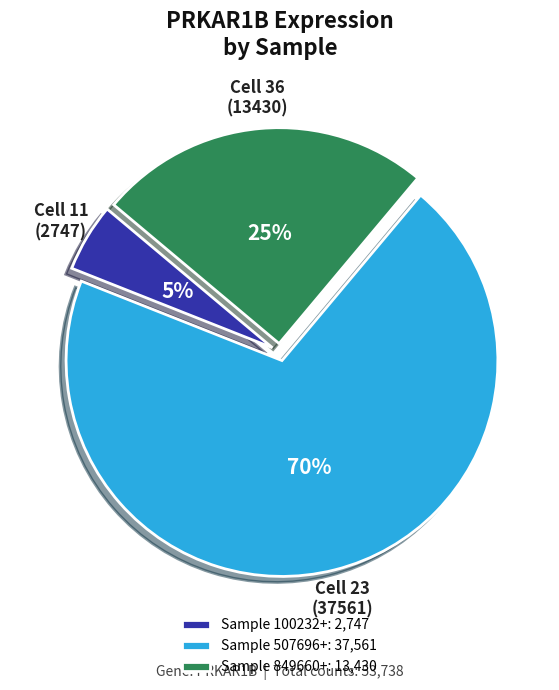

To the nearest percent, what portion does Sample 507696+: 37,561 represent?

70%